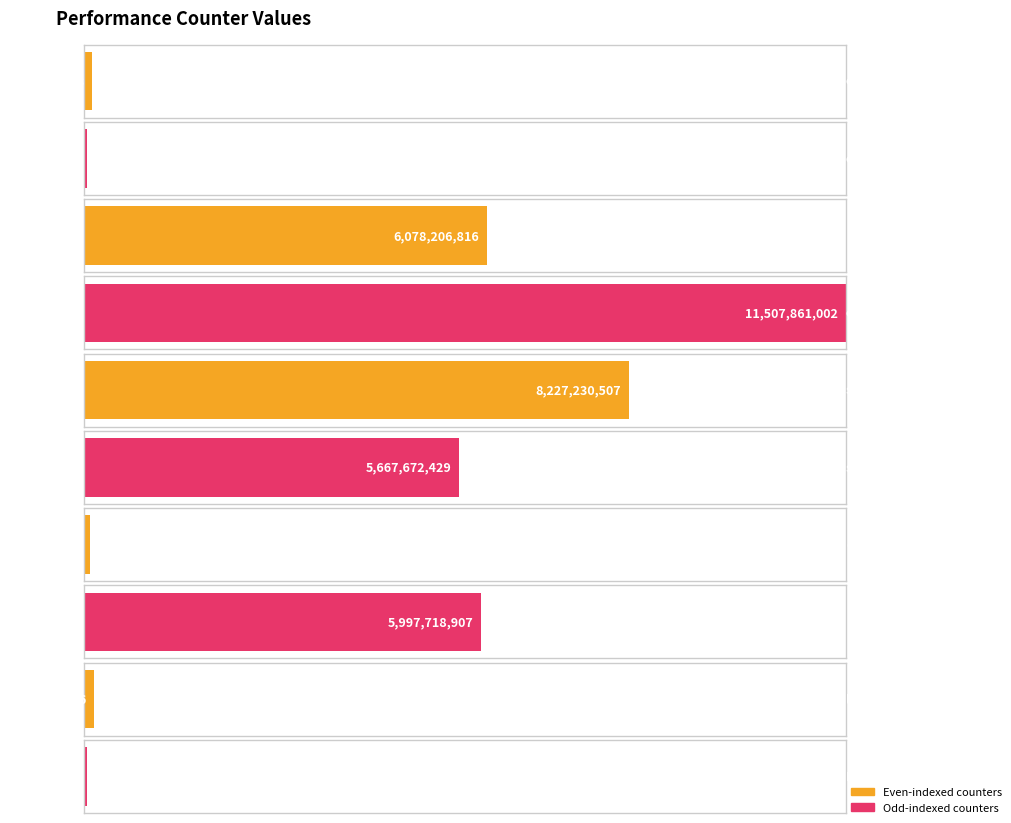

What is the minimum value shown in the chart?

43980329